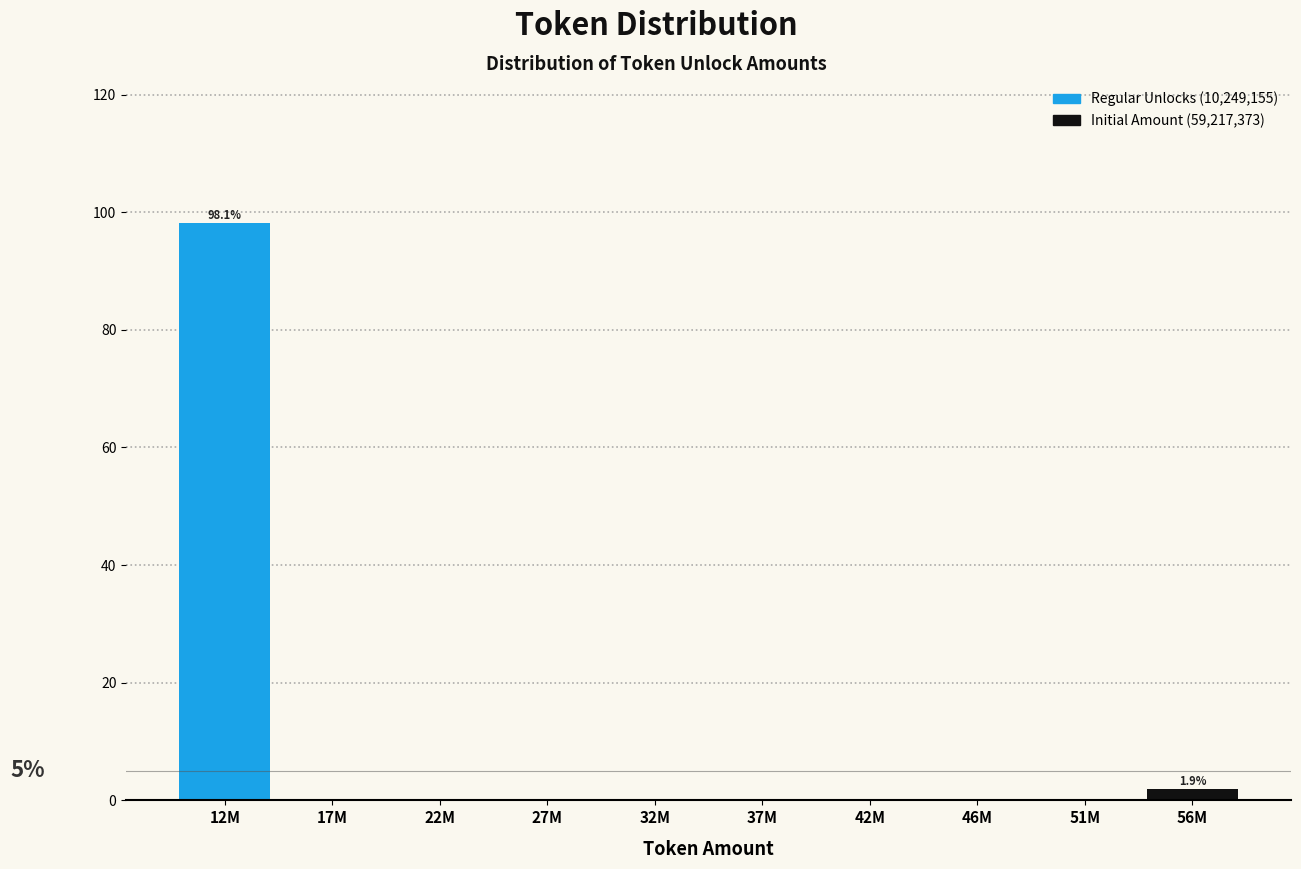

Reading left to right, extract all data points from this chart.

12M=98.1	17M=0.0	22M=0.0	27M=0.0	32M=0.0	37M=0.0	42M=0.0	46M=0.0	51M=0.0	56M=1.9